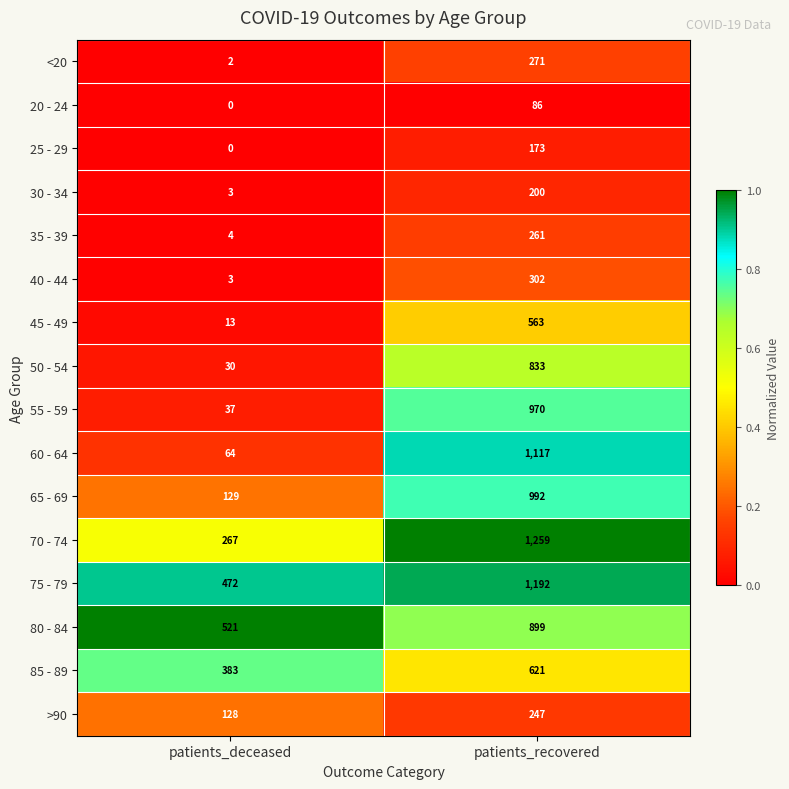

Which series changed the most between patients_deceased and patients_recovered?

60 - 64